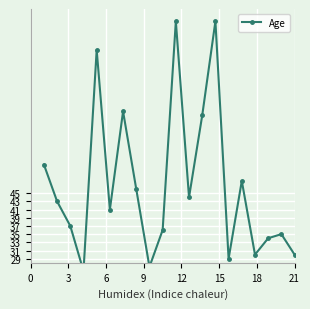

What is the maximum value shown in the chart?

87